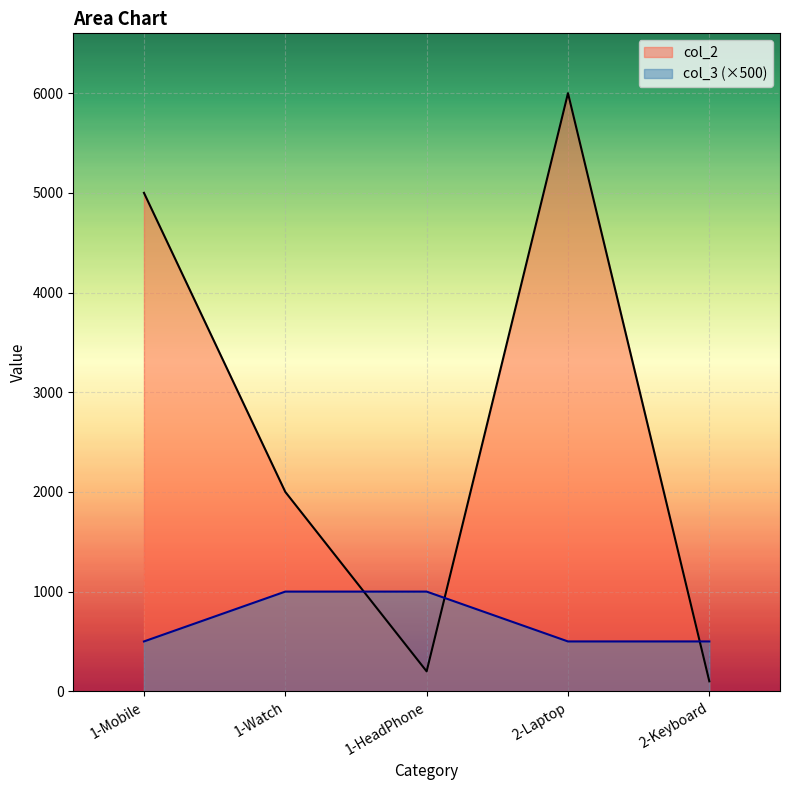

True or false: col_2 has a value of 2047 at 2-Laptop.

False